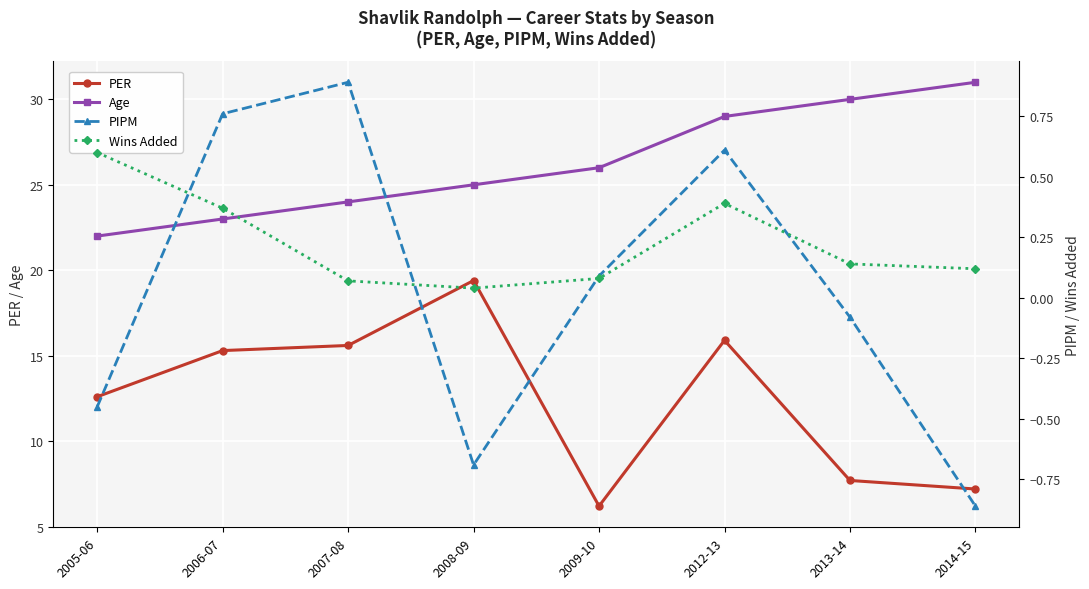

True or false: Age and PIPM cross at least once.

False